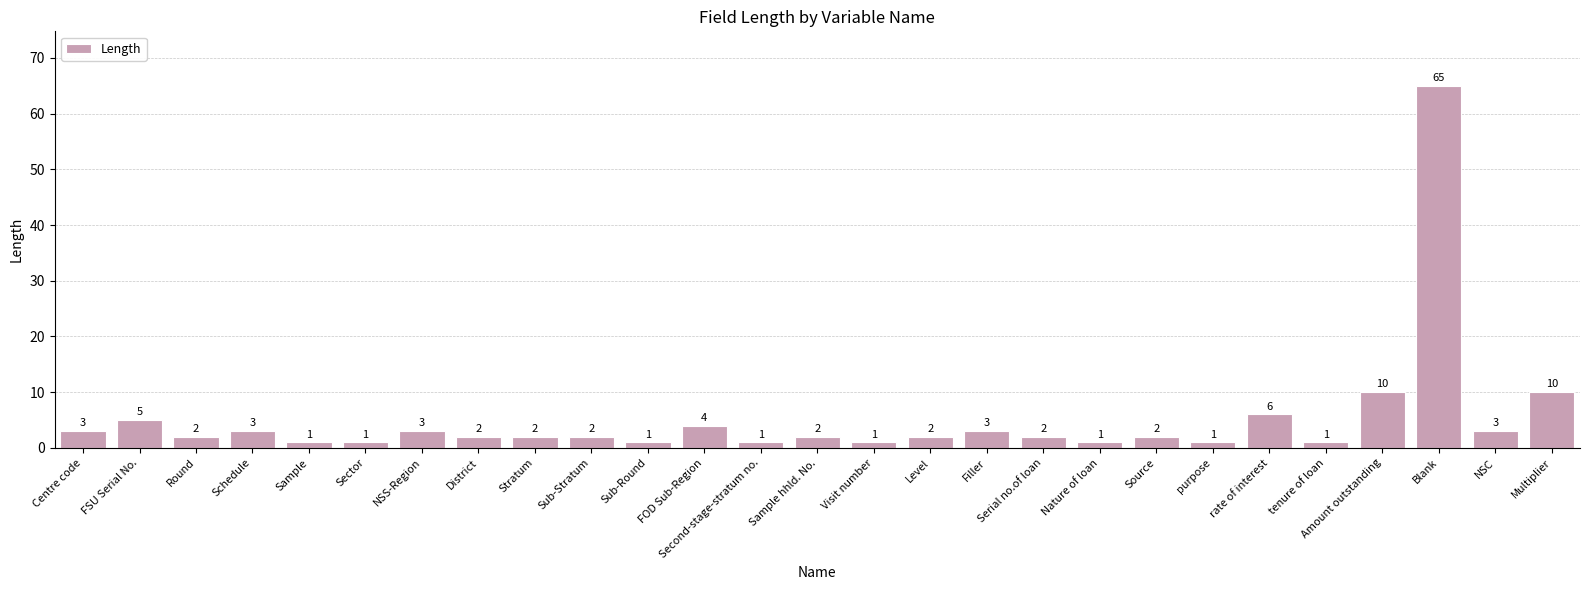

The value at Stratum is 2. True or false?

True